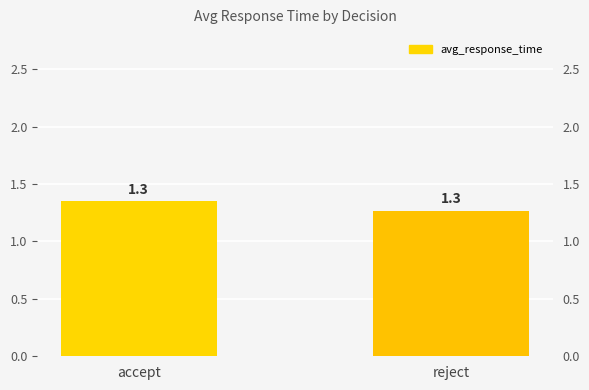

True or false: the data shows 2.2 at reject.

False